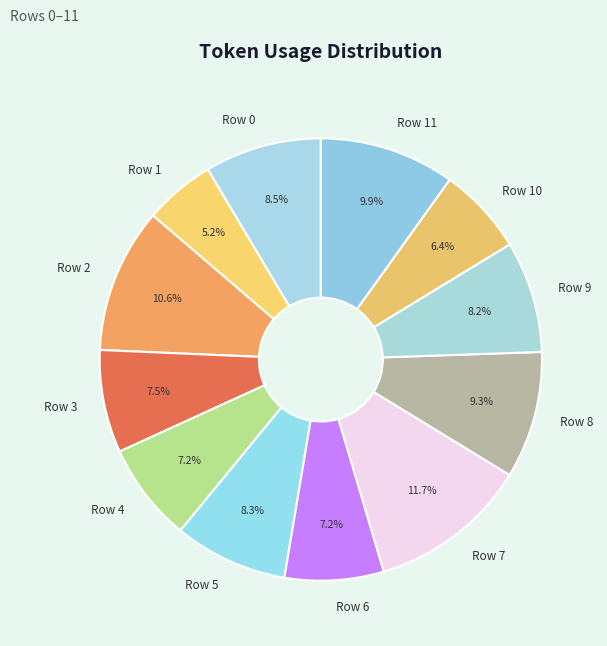

Is it true that Row 11 is 10% of the pie?

True